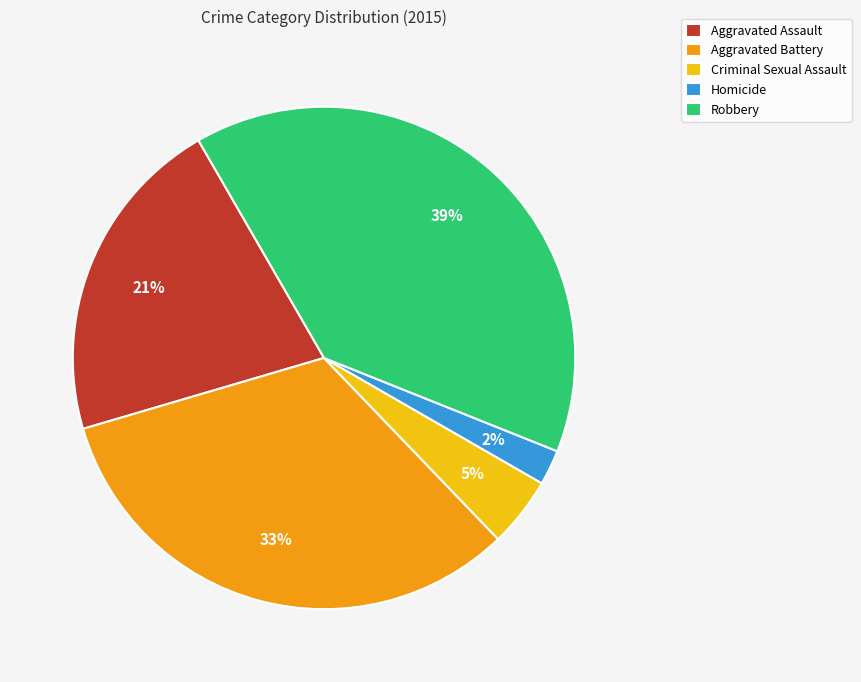

Do Aggravated Assault and Criminal Sexual Assault together represent more than half of the pie?

No